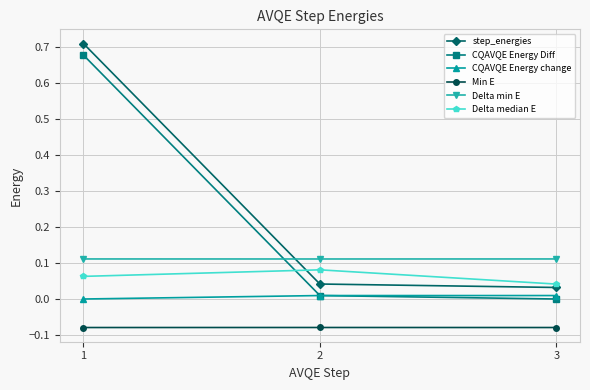

The value of CQAVQE Energy change at 3 is 0.0. True or false?

True